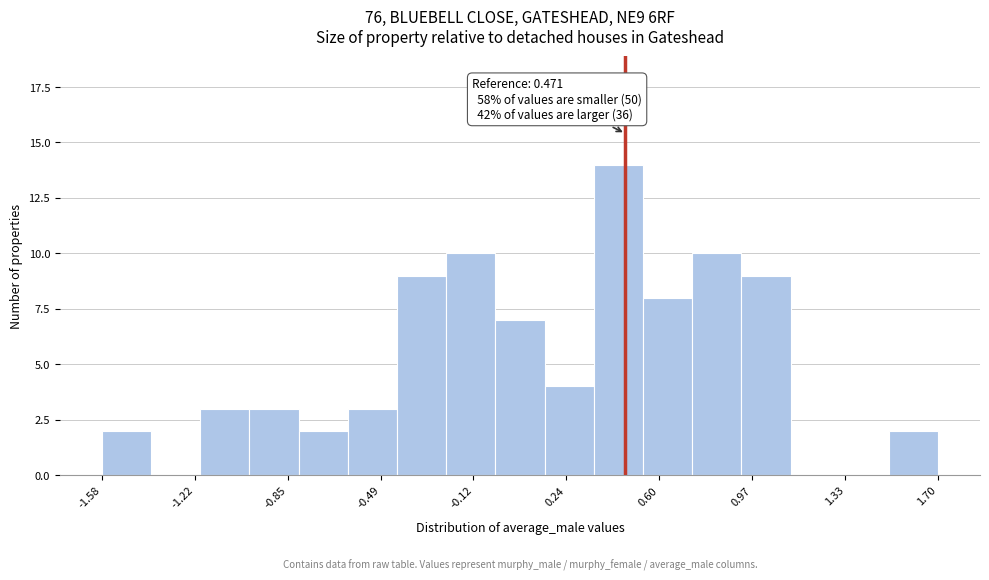

Read against the x-axis, roughly where is the centre of the tallest bar?

0.45